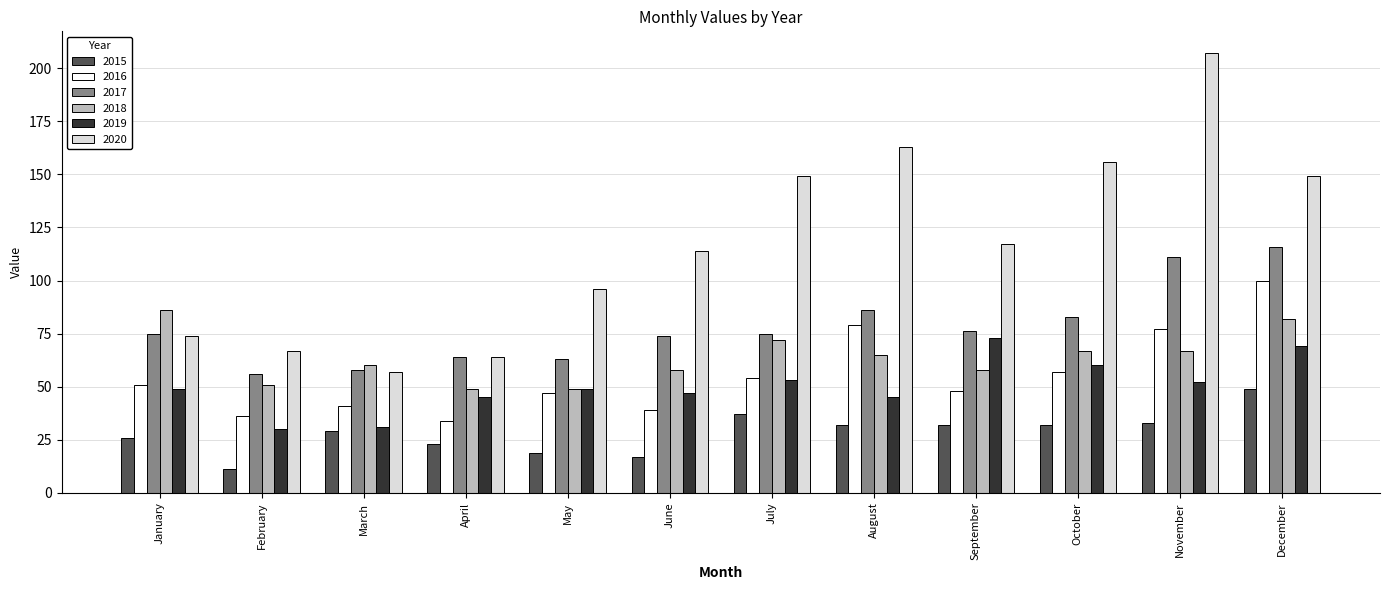

Rank the series by their maximum value, from highest to lowest.

2020, 2017, 2016, 2018, 2019, 2015